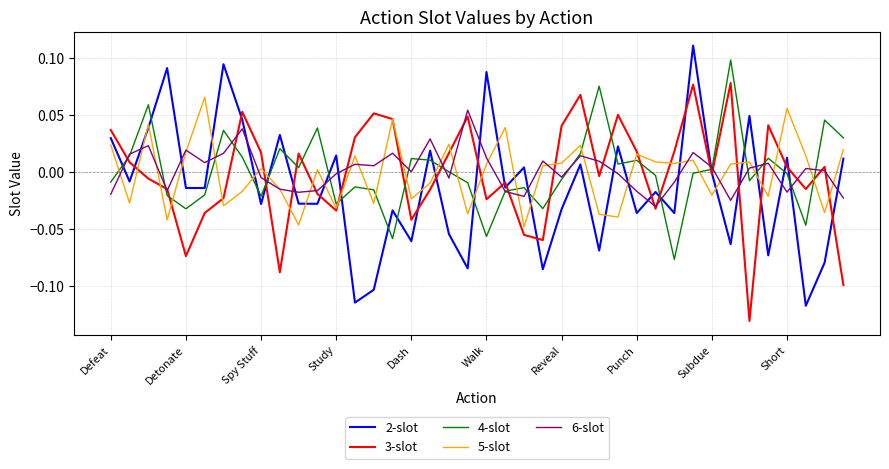

How many categories are shown in the chart?

40